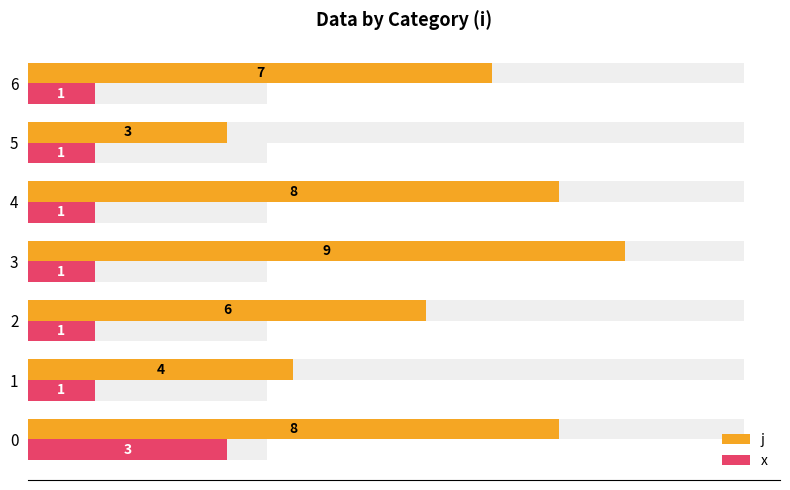

List the series in order of their peak value, highest first.

j, x